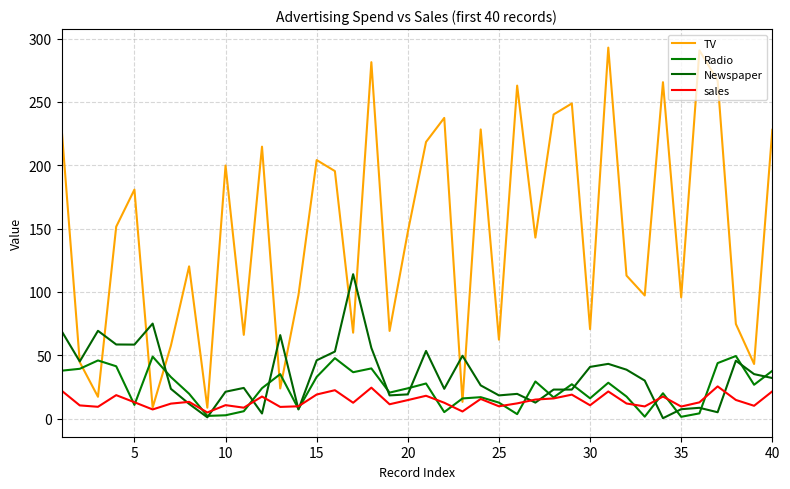

How many intersections are there between Newspaper and sales?

10